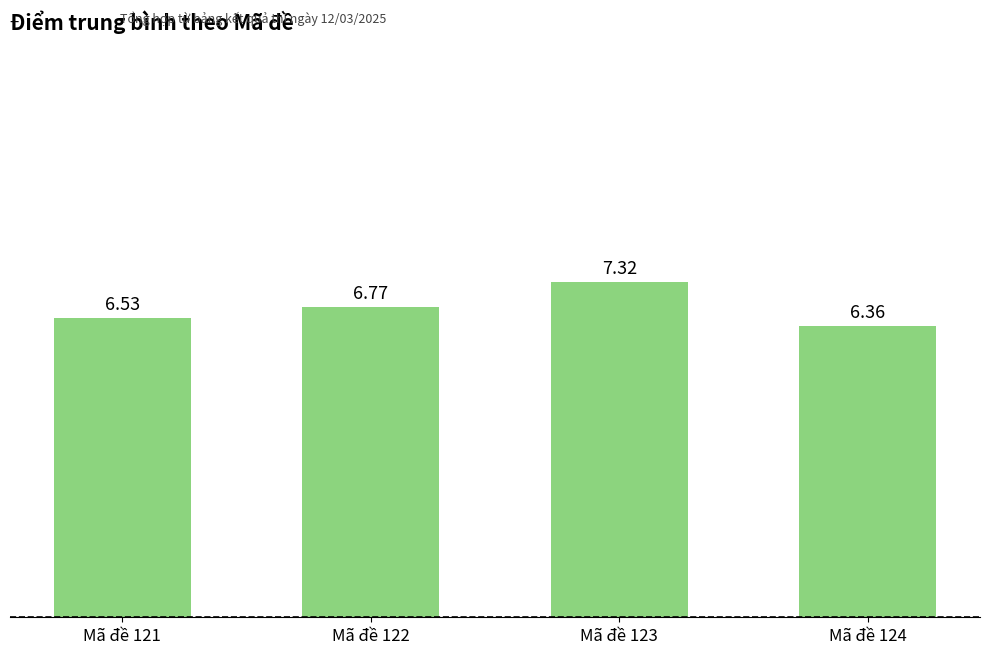

What is the ratio of the value at Mã đề 124 to the value at Mã đề 123?

0.9